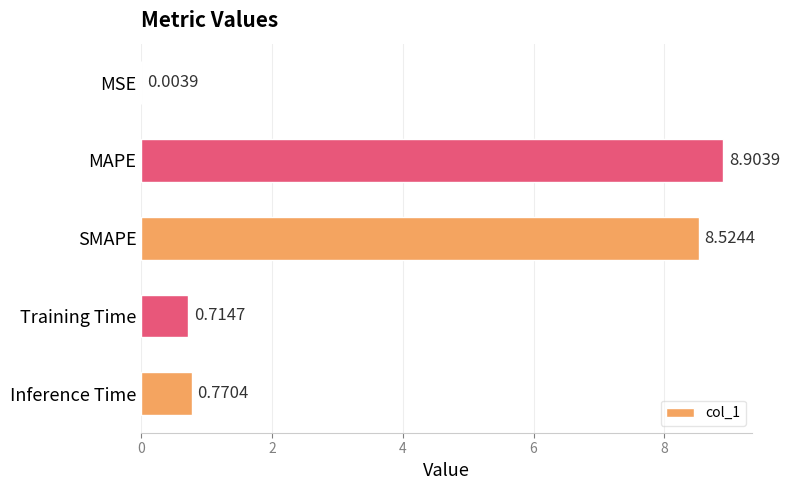

What is the maximum value shown in the chart?

8.9